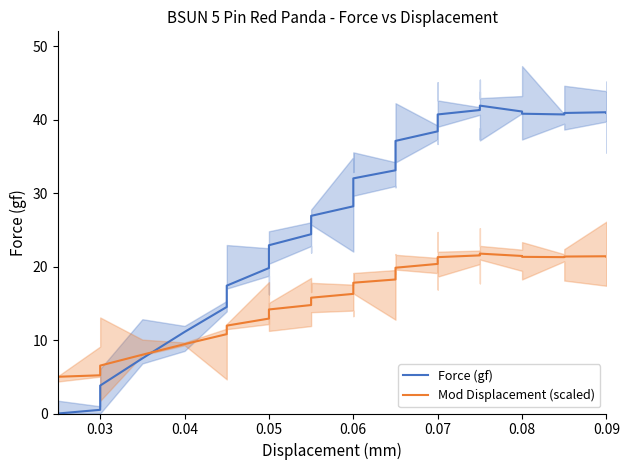

What are all the series names shown in the legend?

Force (gf), Mod Displacement (scaled)